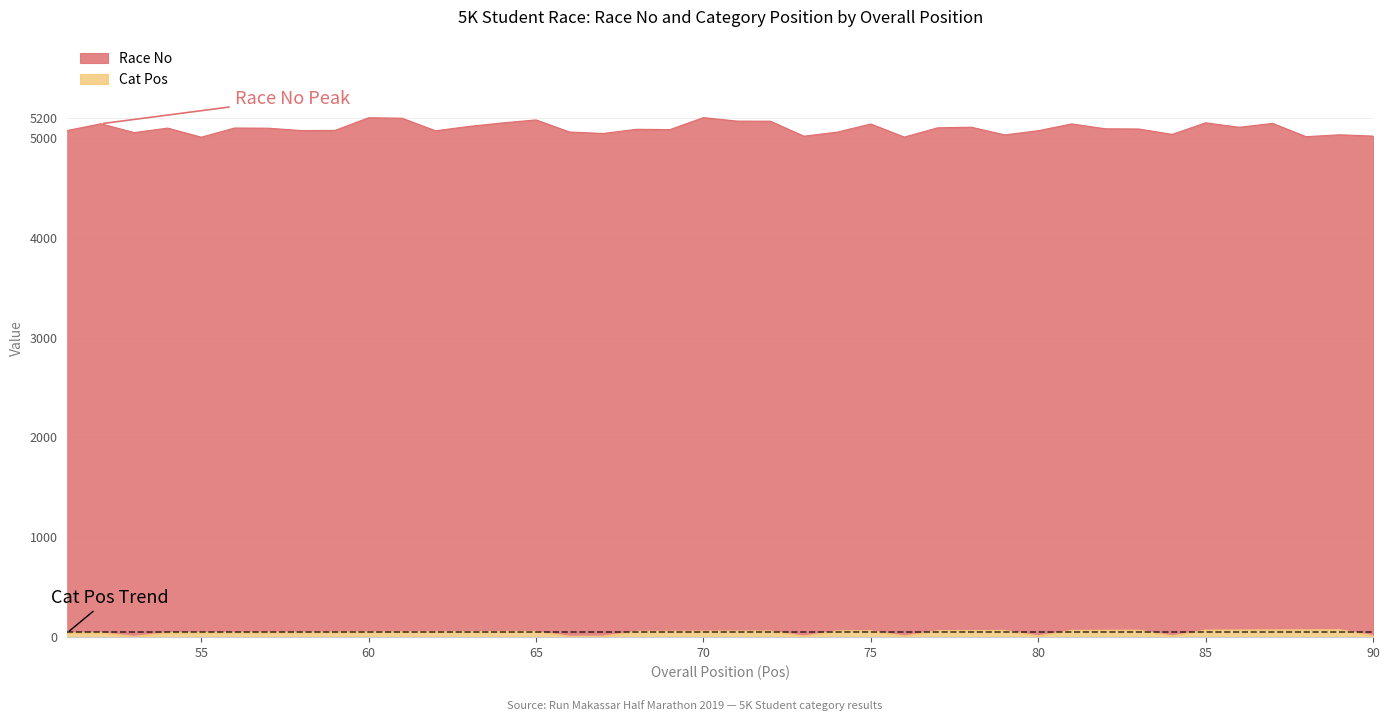

Which label corresponds to the smallest value in the chart?

53